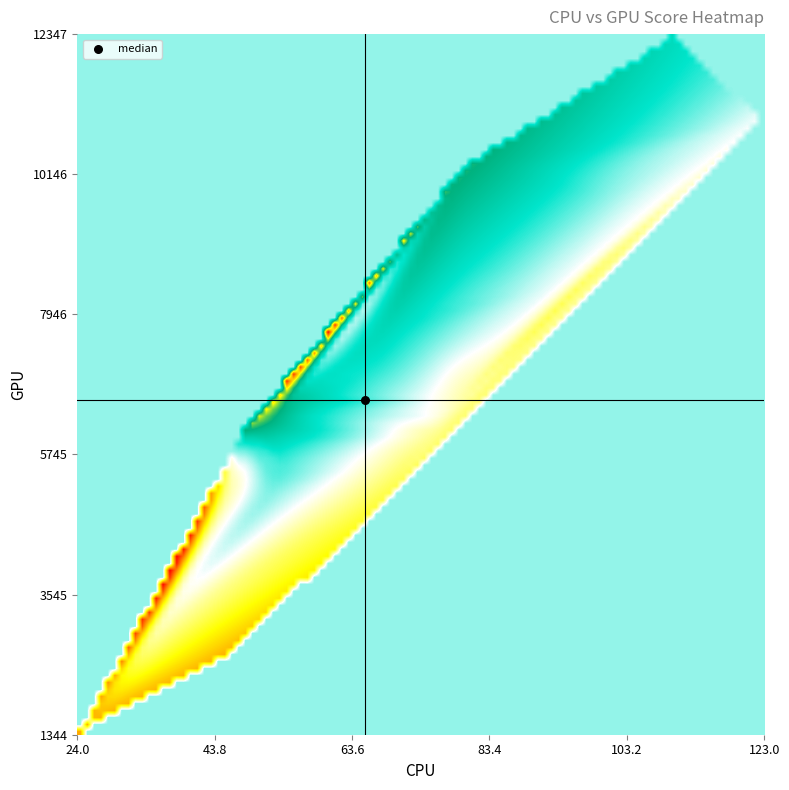

How many series are shown in this chart?

1